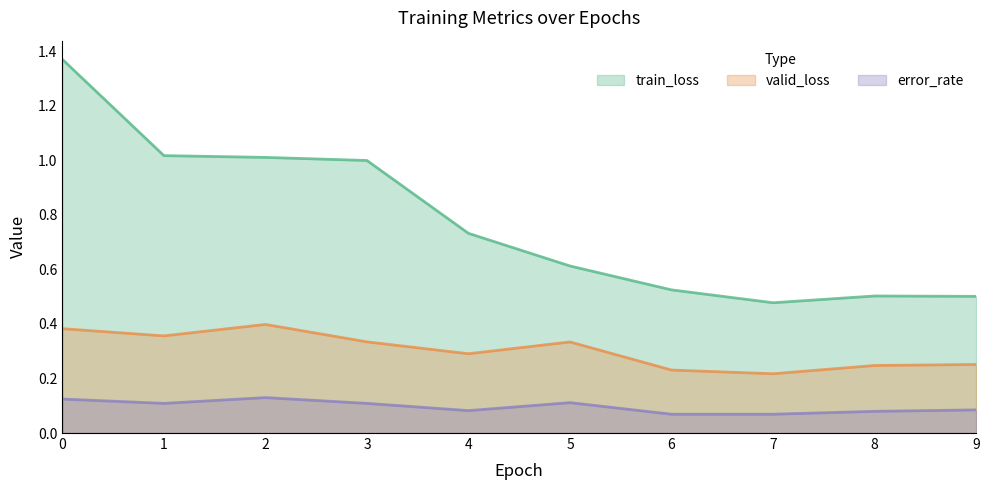

Which series has the widest spread of values?

train_loss